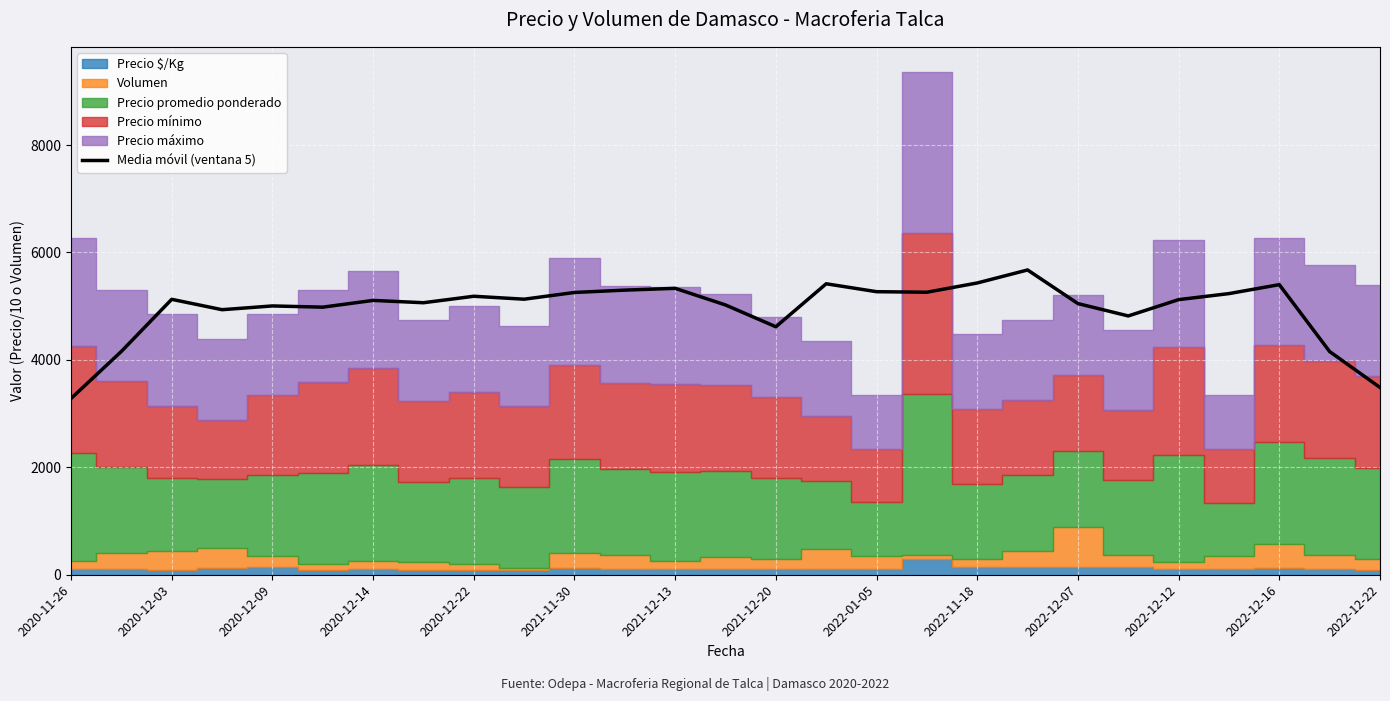

How many lines are shown in the chart?

1